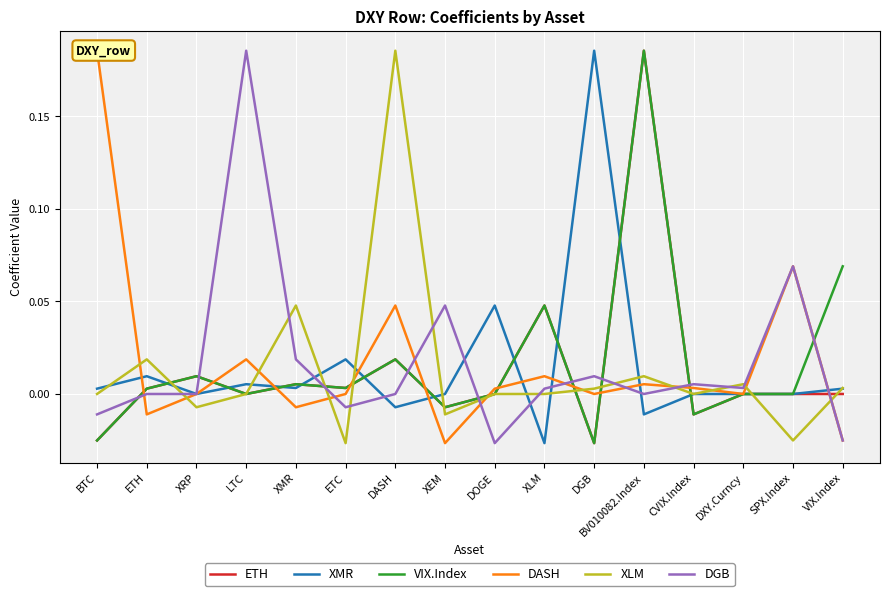

At DXY.Curncy, list the series in order from smallest to largest.

ETH, XMR, VIX.Index, DASH, DGB, XLM